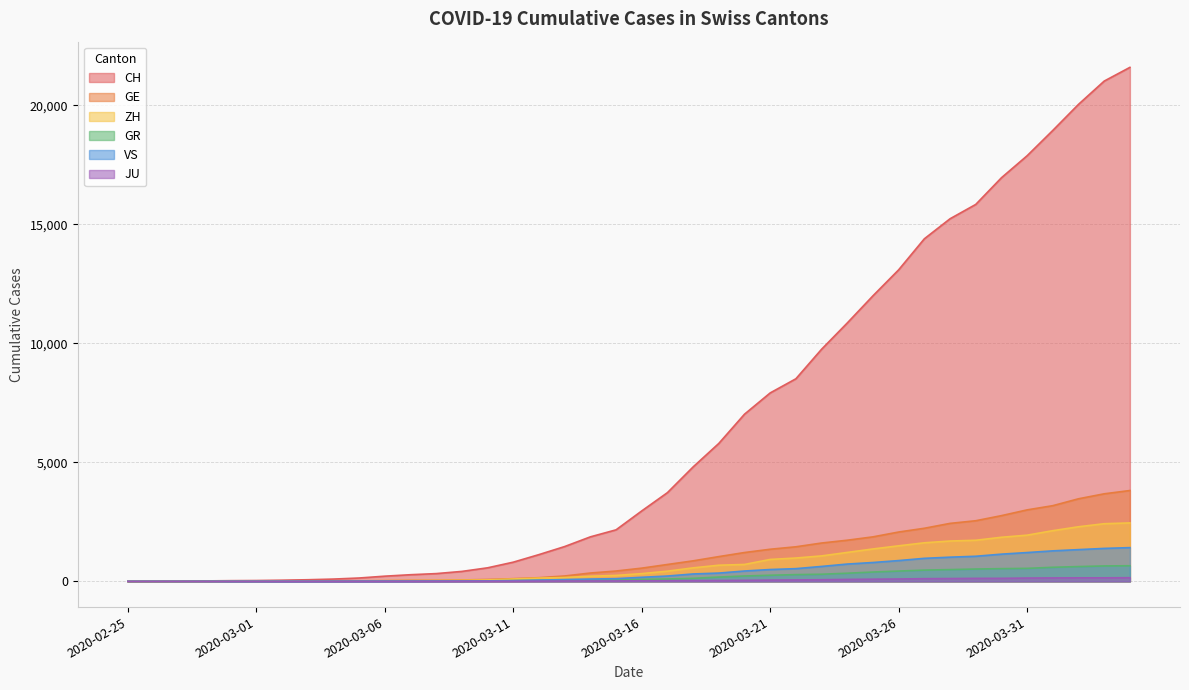

True or false: VS and JU intersect in this chart.

False